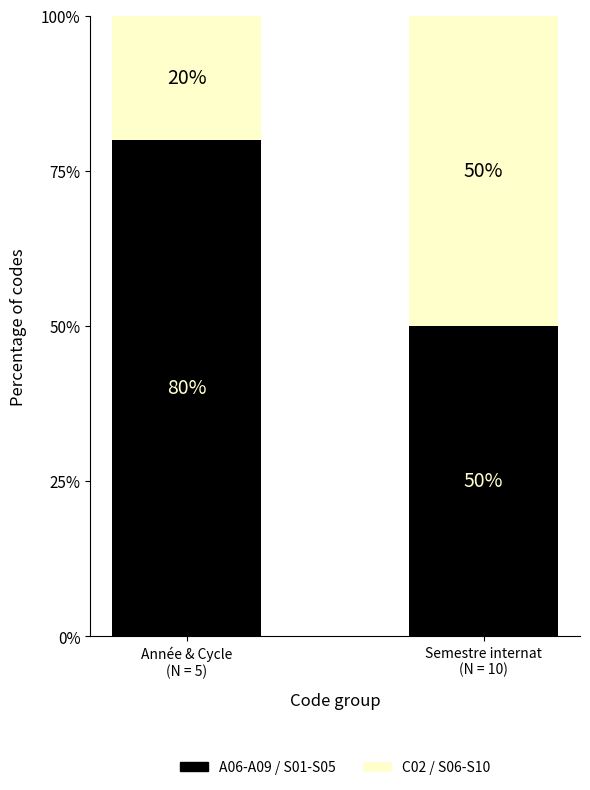

How many series are shown in this chart?

2